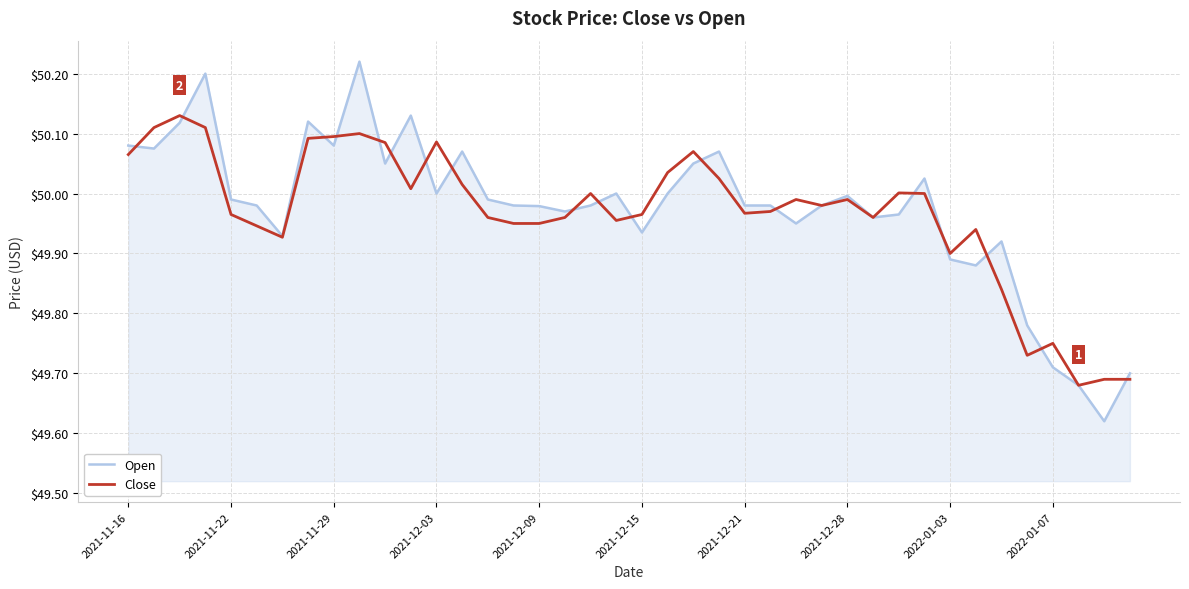

After their last crossing, which series has the higher values: Open or Close?

Open